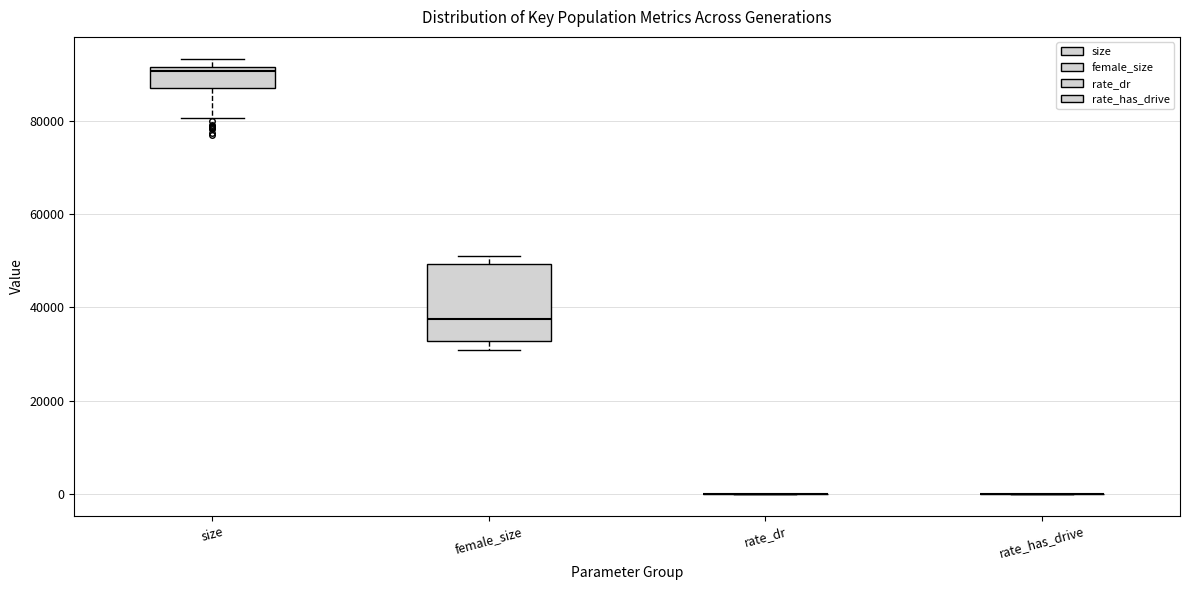

Reading left to right, read every box against the y-axis: the position of its median line, the range the box covers, and the ends of its whiskers. The values are not printed on the chart, so give them approximately, as read against the axis.

size: median 90000, box 88000 to 92000, whiskers 80000 to 94000
female_size: median 38000, box 32000 to 50000, whiskers 30000 to 52000
rate_dr: box collapsed to a line at 0, whiskers 0 to 0
rate_has_drive: box collapsed to a line at 0, whiskers 0 to 0